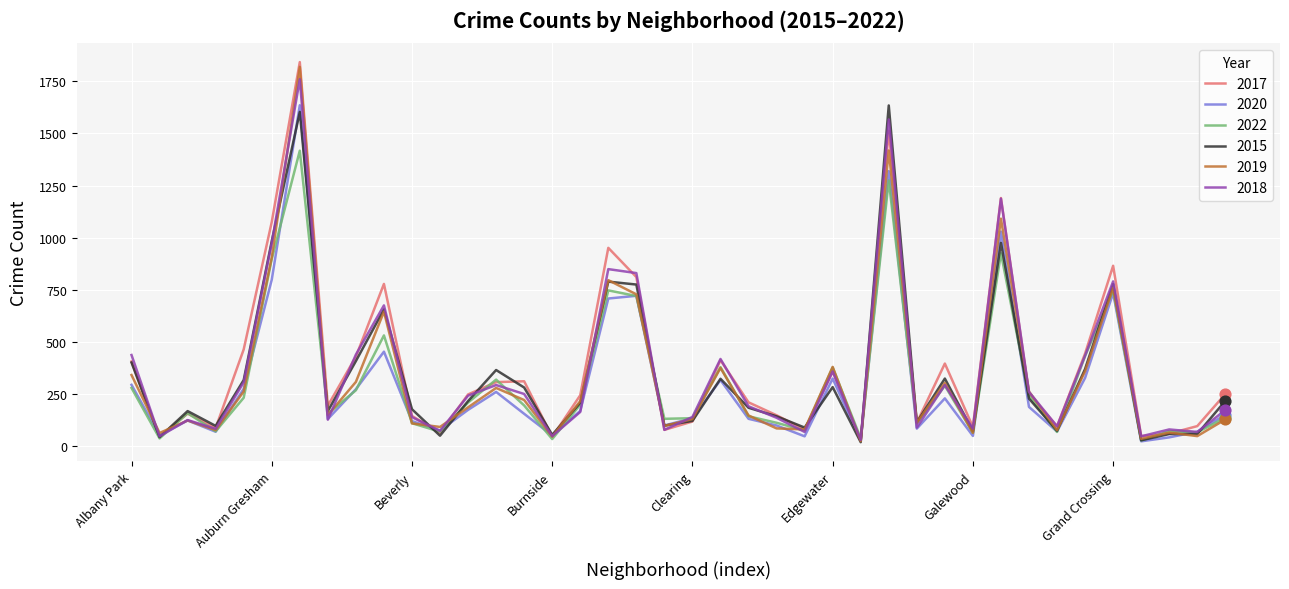

Which series has the widest spread of values?

2017